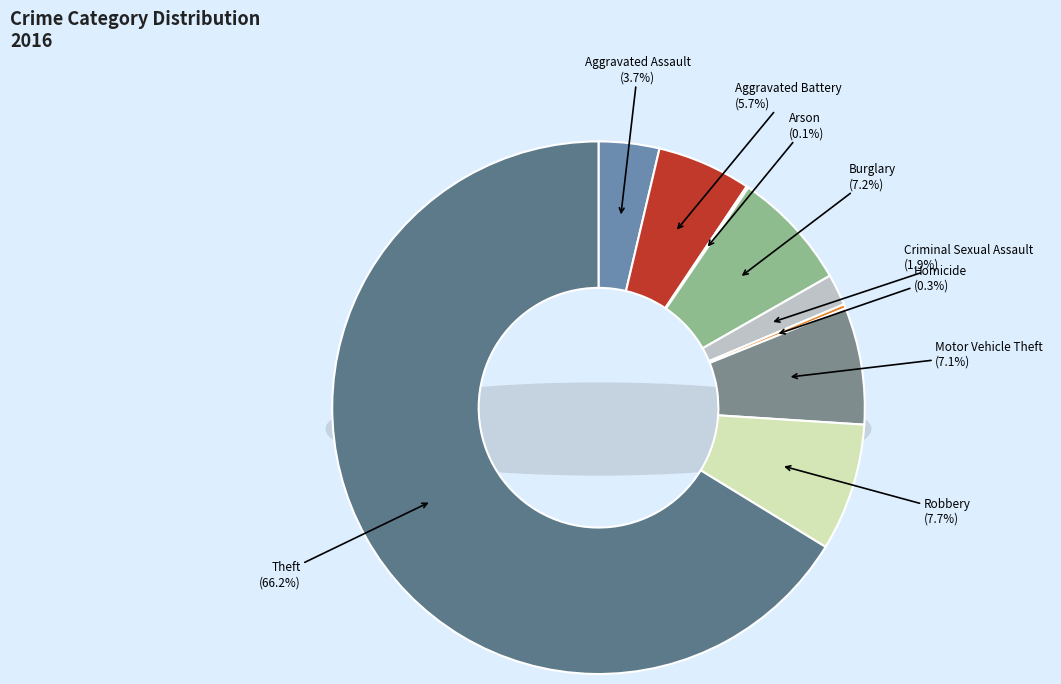

To the nearest percent, what is the difference between the largest and smallest slice percentages?

66%